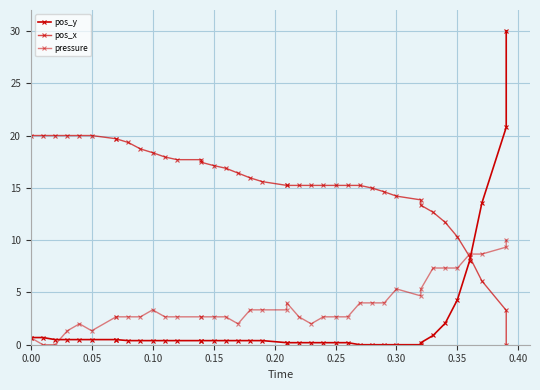

How many times do pos_y and pressure cross each other?

2